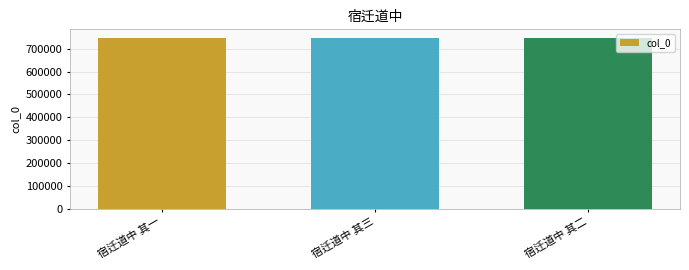

Where does the data first go above 747410?

宿迁道中 其三